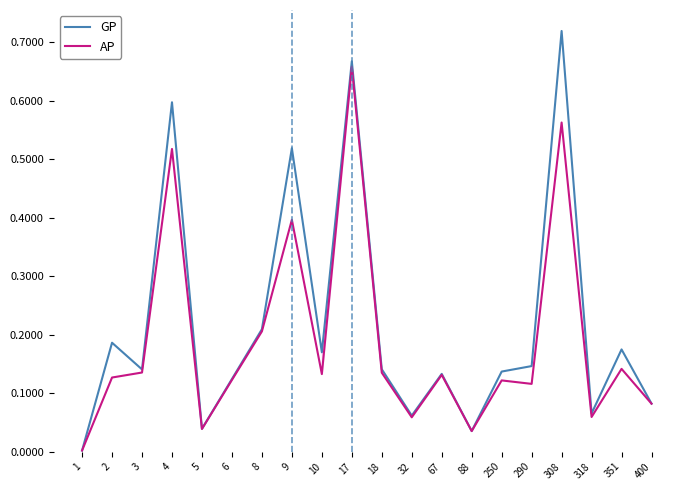

True or false: GP has a value of 0.0 at 5.

True